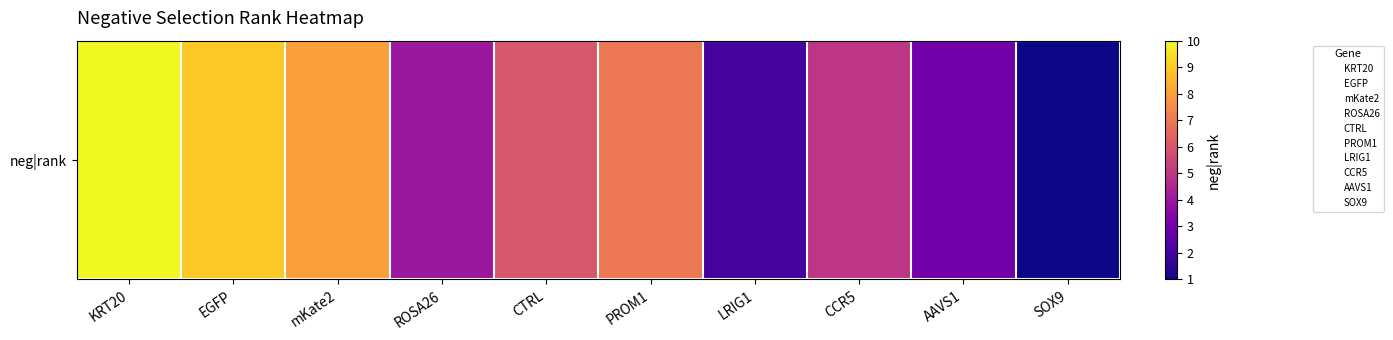

The chart shows a value of 8 at CCR5. True or false?

False